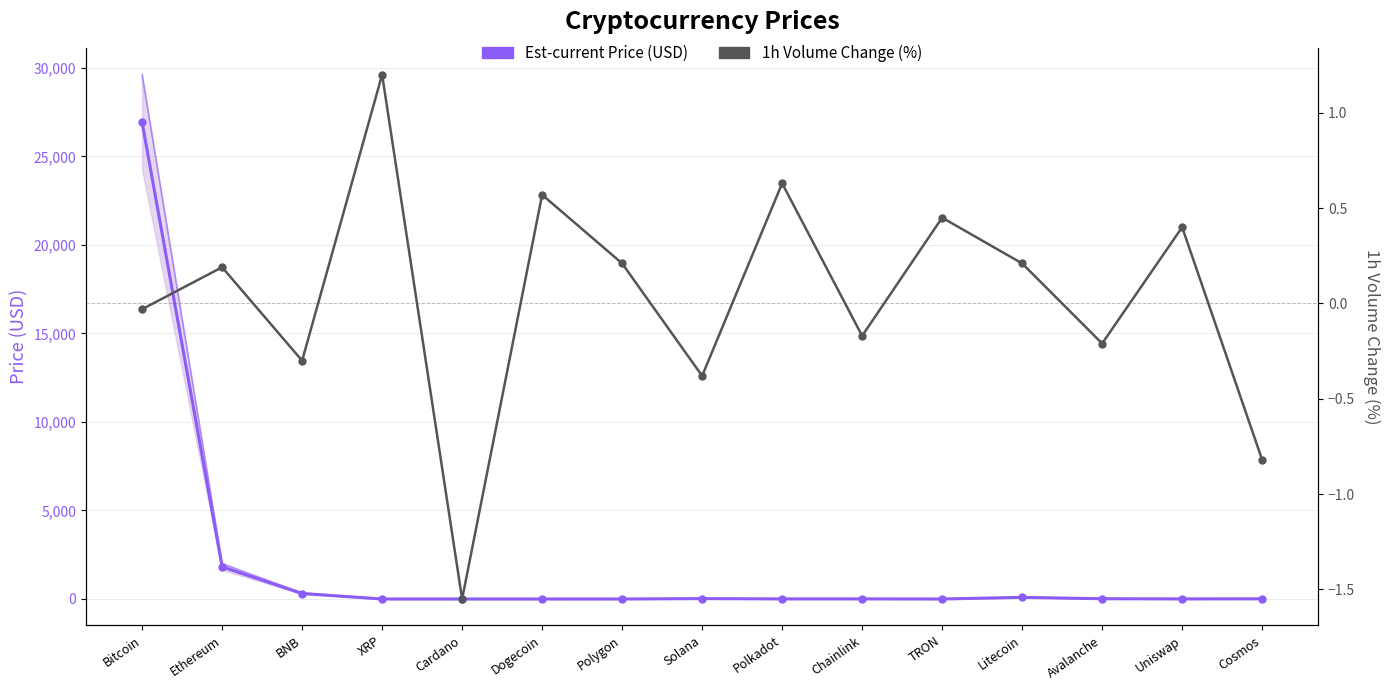

What is the difference between the second highest and second lowest values in the Est-current Price (USD) series?

1816.6